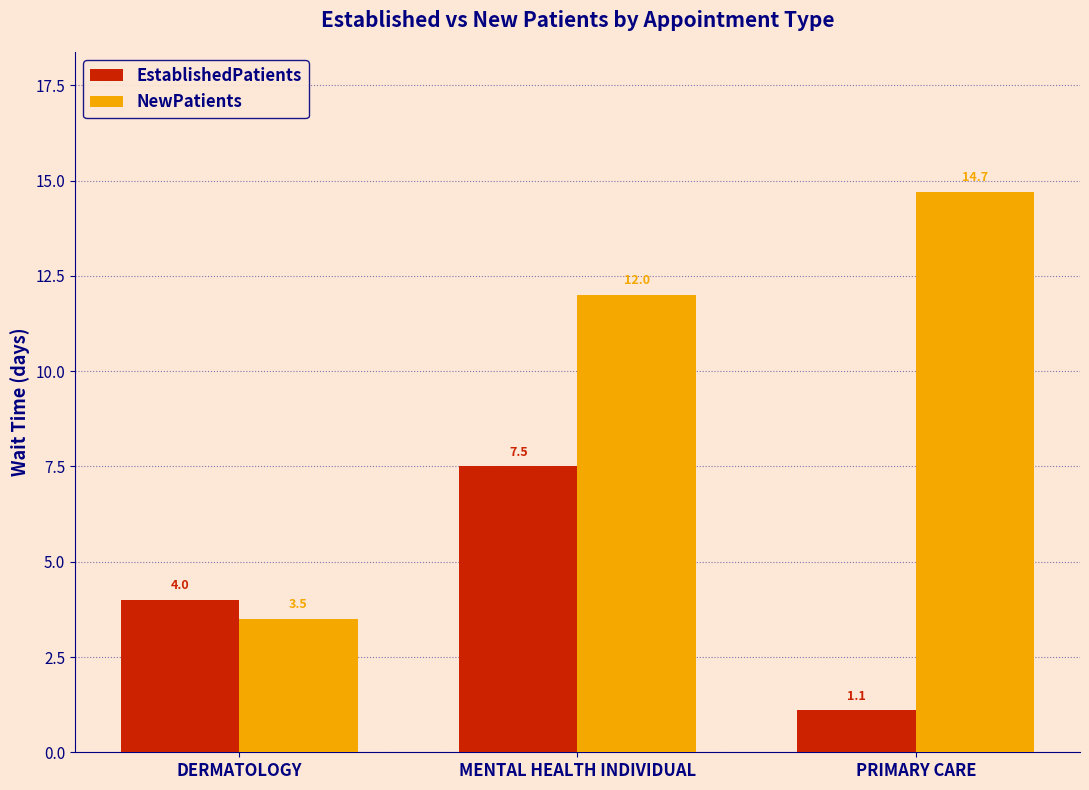

True or false: NewPatients has a value of 14.7 at PRIMARY CARE.

True